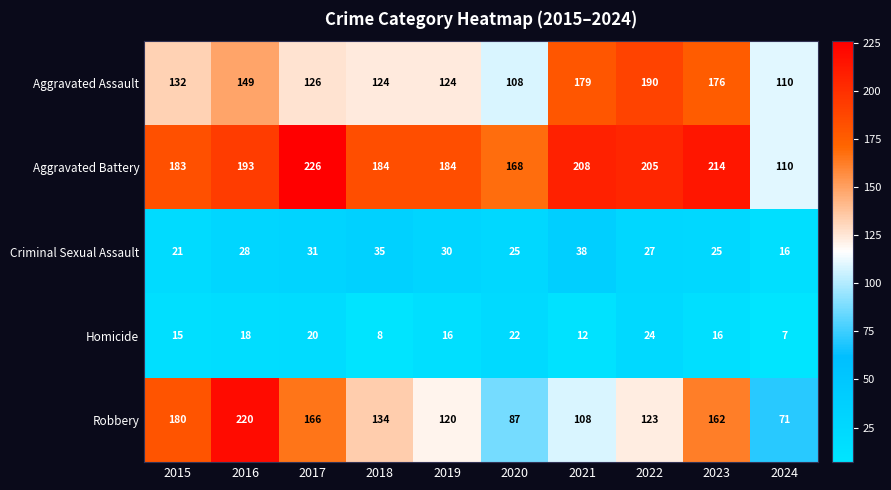

What is the difference between the maximum and second lowest values in the Aggravated Battery series?

58